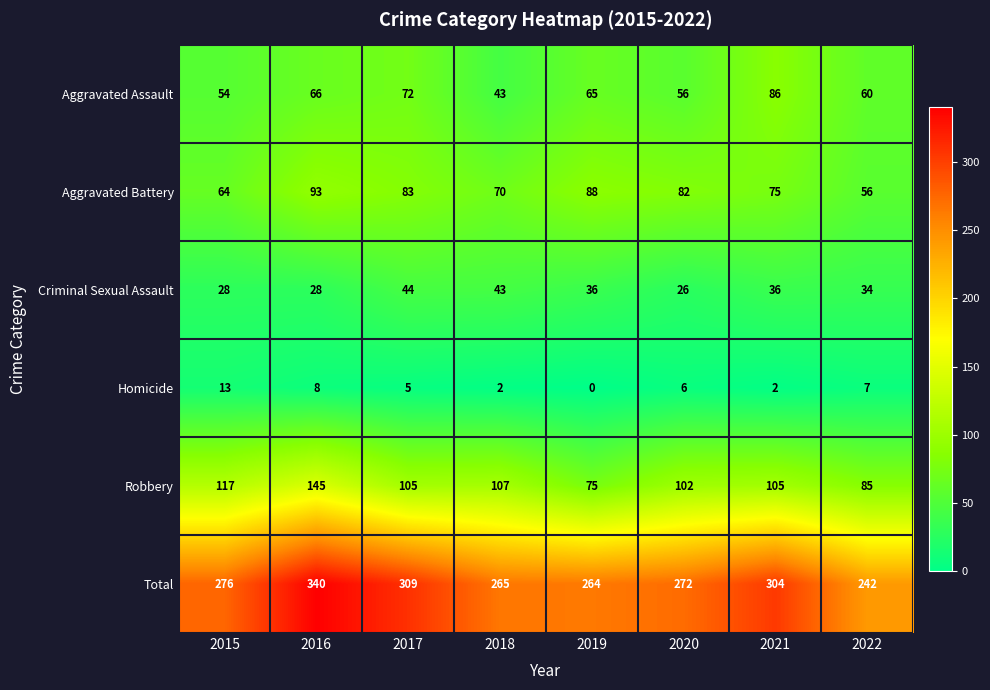

What is the approximate value of Criminal Sexual Assault at 2018, to the nearest 5?

45